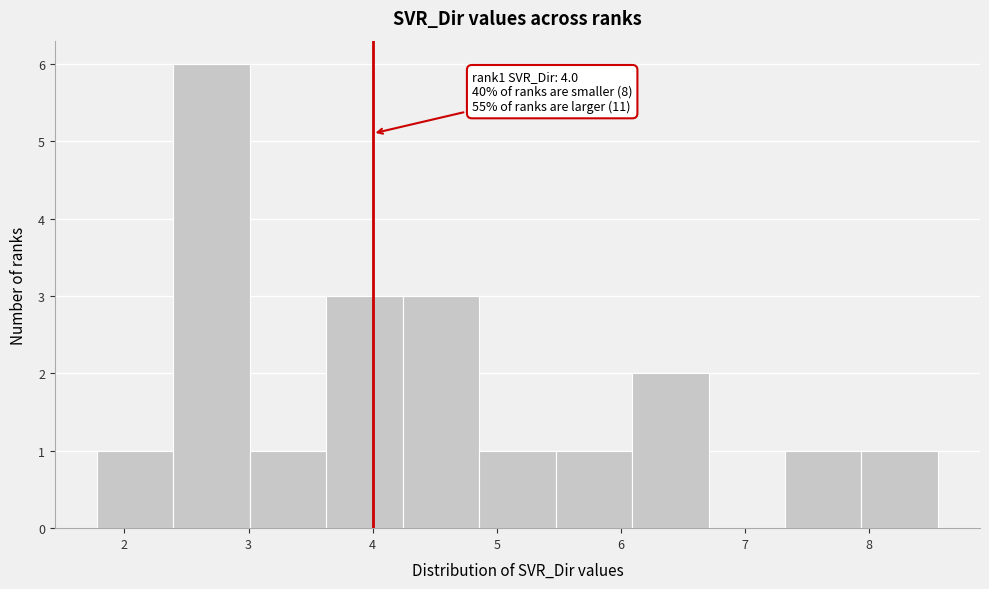

Over which range of the x-axis is the bar tallest?

2.4 to 3.0